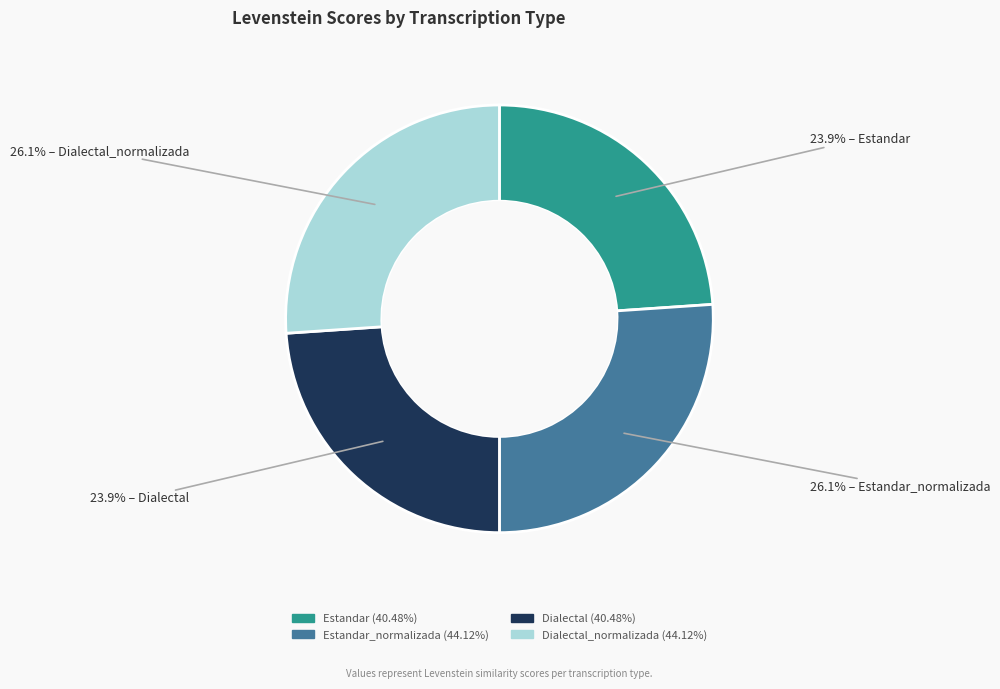

Is there any slice that represents more than half of the pie?

No